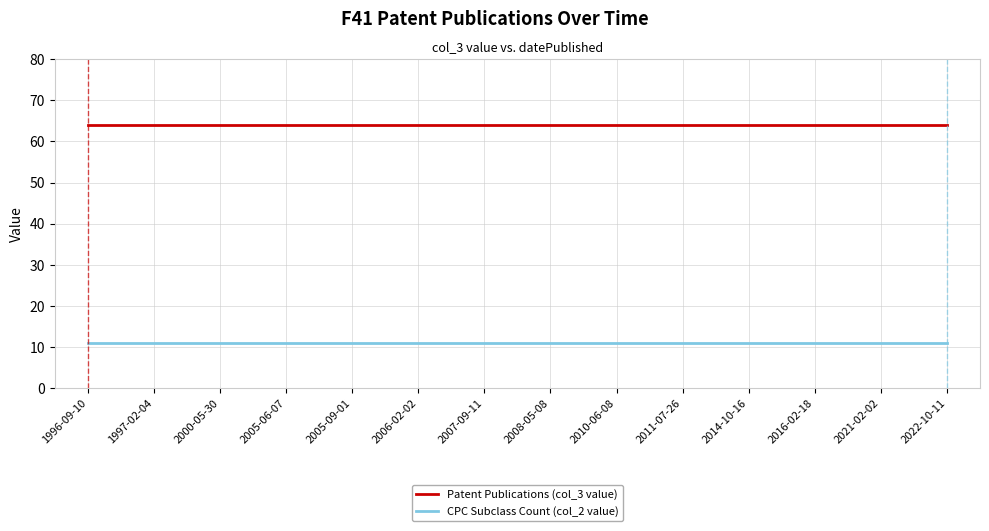

What position from the right is 2006-02-02?

9